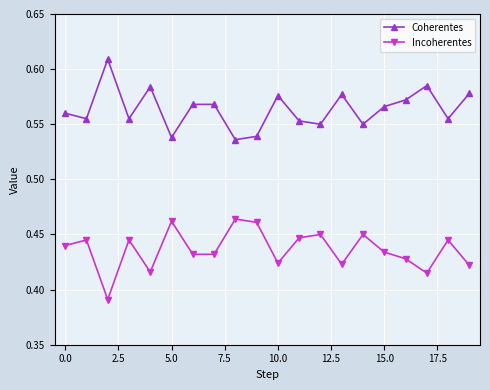

How many Incoherentes values are between 0 and 1?

20